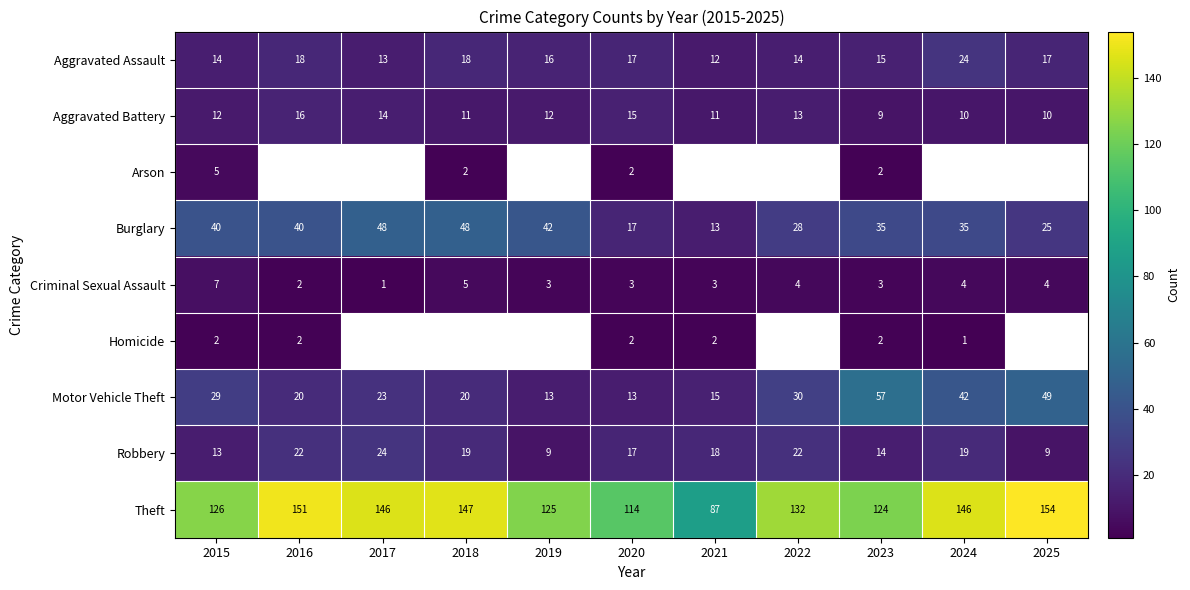

What is the sum of all Criminal Sexual Assault values?

39